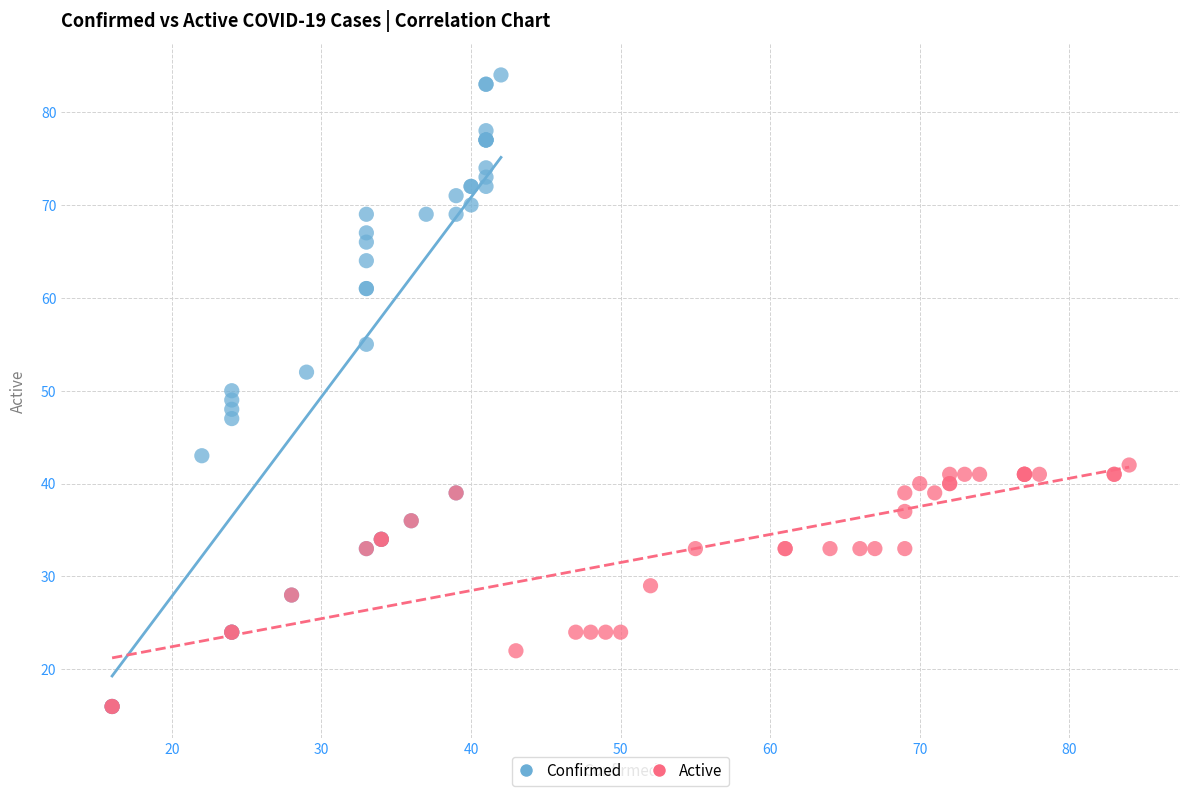

Which series contains the highest Y value?

Confirmed